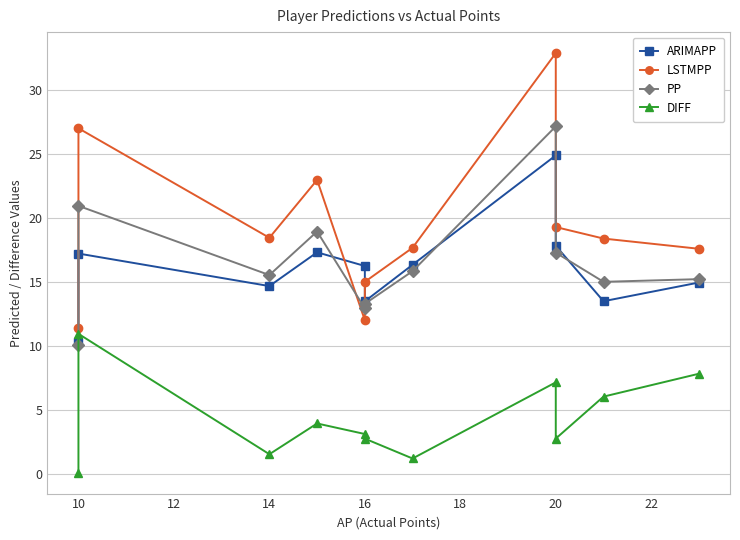

True or false: DIFF and ARIMAPP intersect in this chart.

False